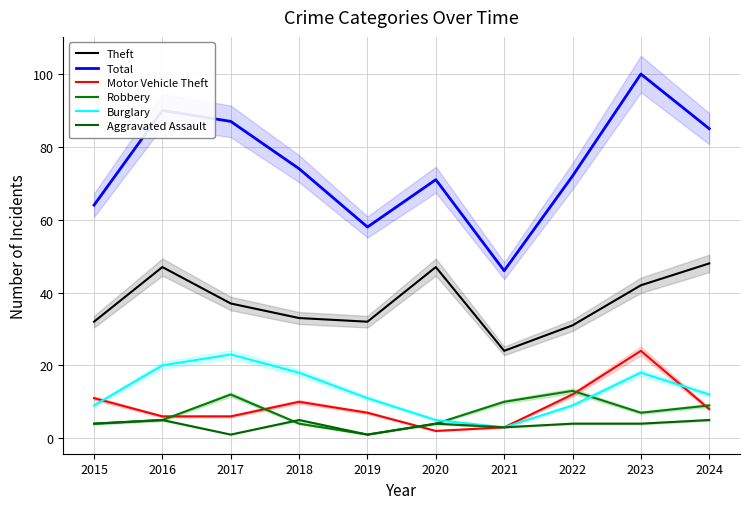

Is this an area chart (filled region under the line)?

No